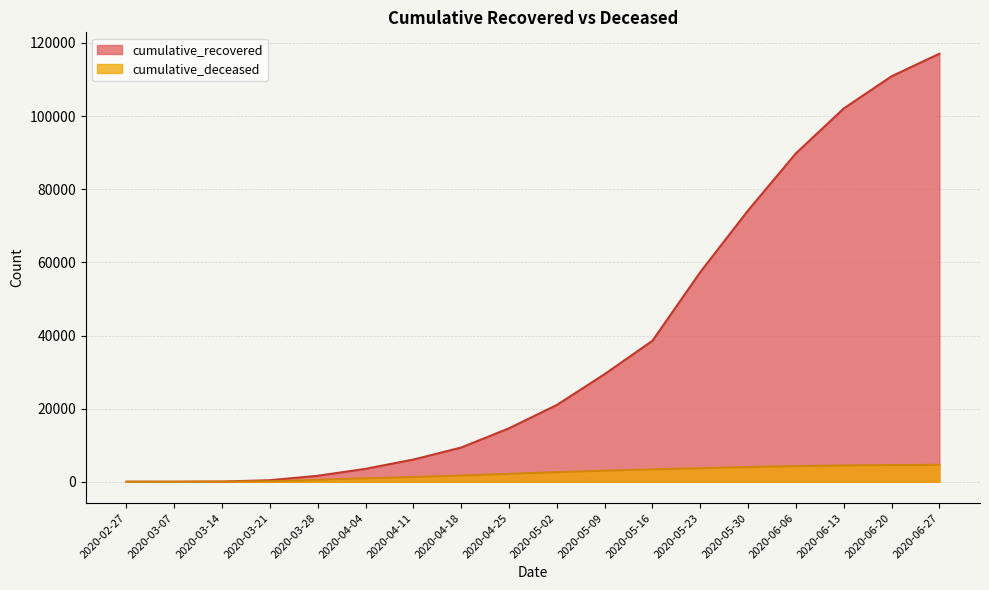

What is the maximum value for cumulative_recovered?

117064